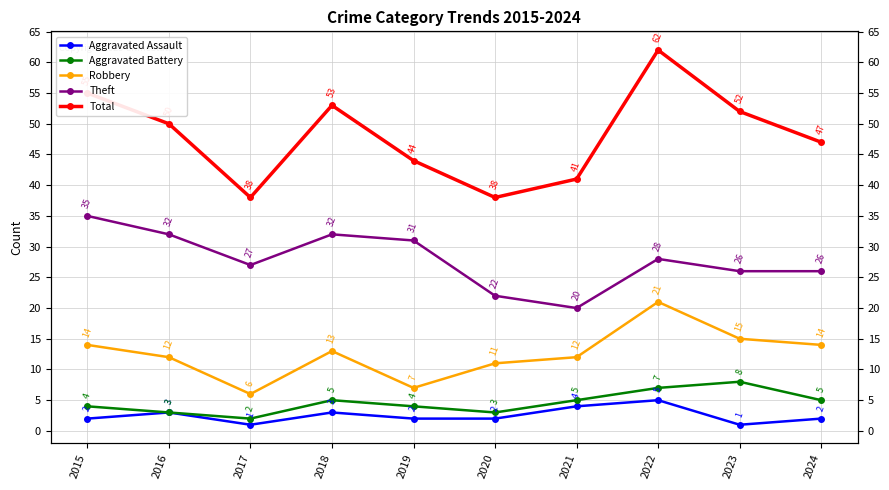

At which label does Robbery first exceed 13?

2015